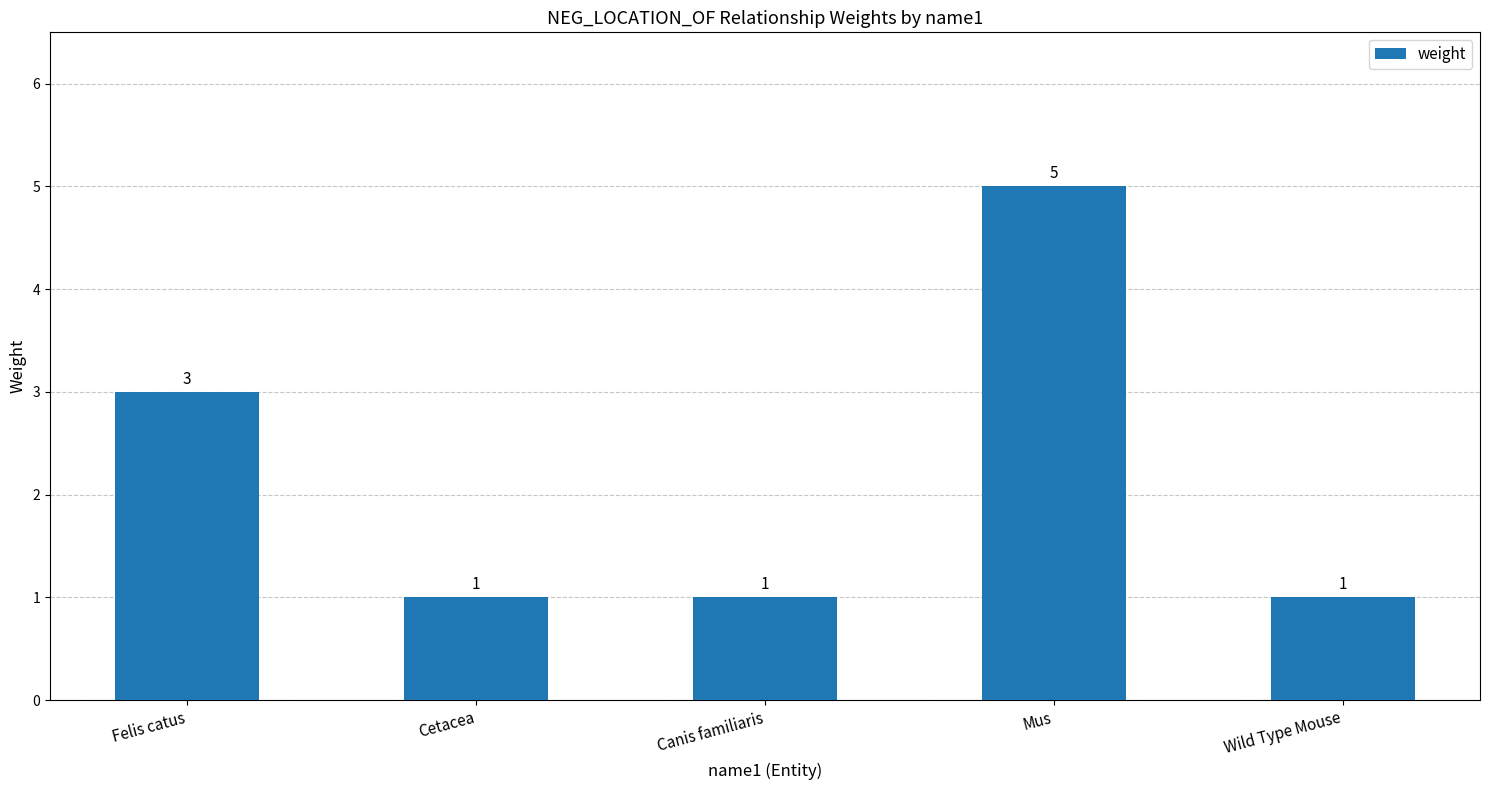

Are the bars grouped side by side (vs. stacked)?

No